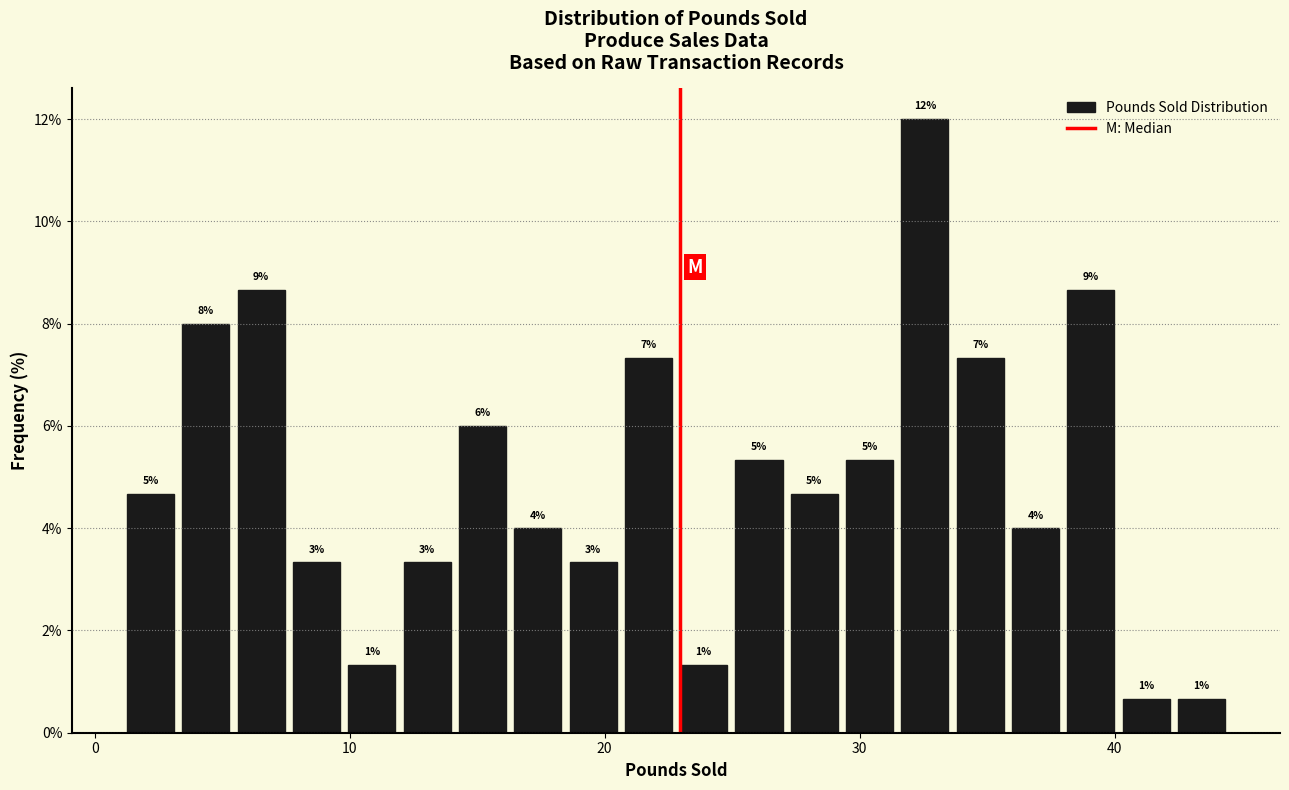

Read against the x-axis, roughly where is the centre of the tallest bar?

33